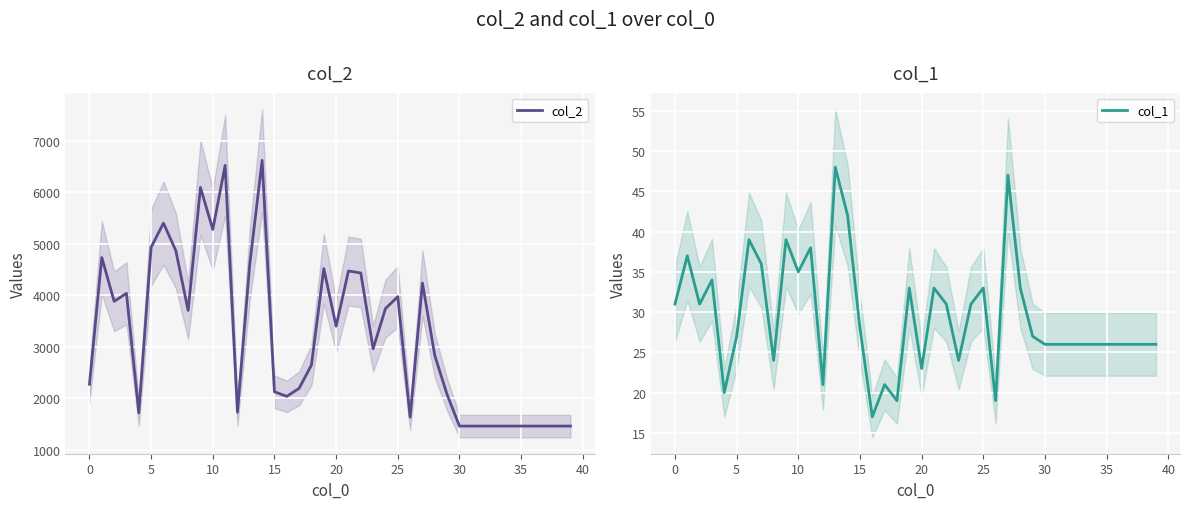

What is the label of the 22nd point from the left?

21